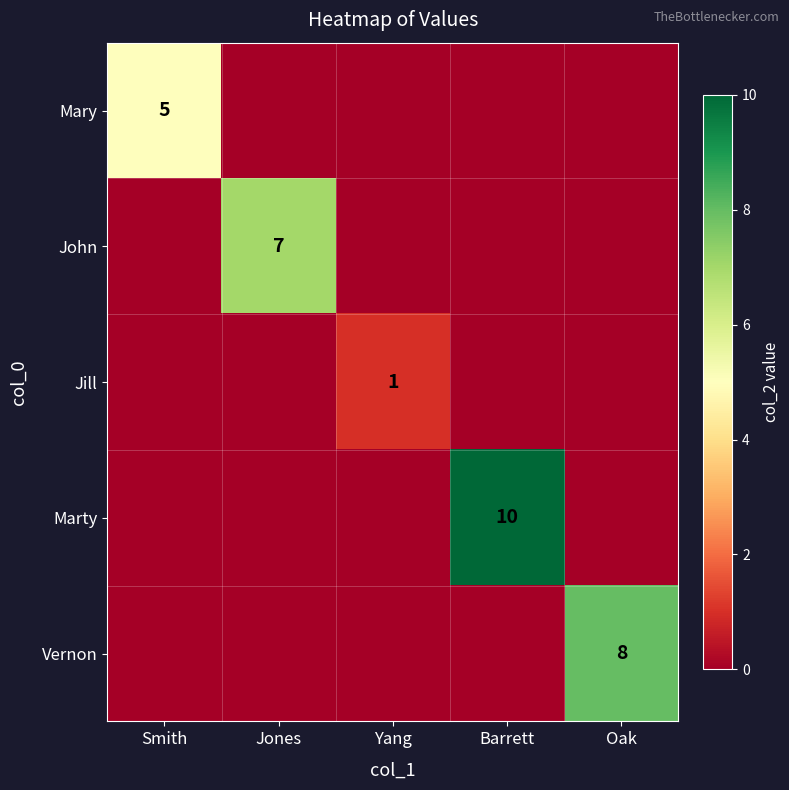

True or false: John has a value of 7 at Jones.

True